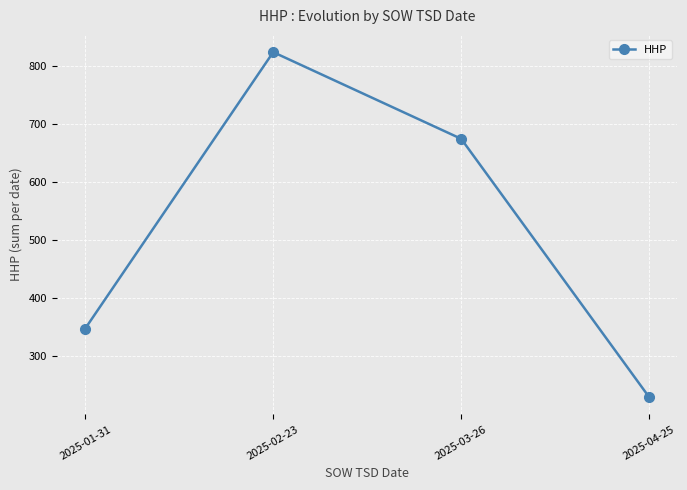

How many lines are shown in the chart?

1